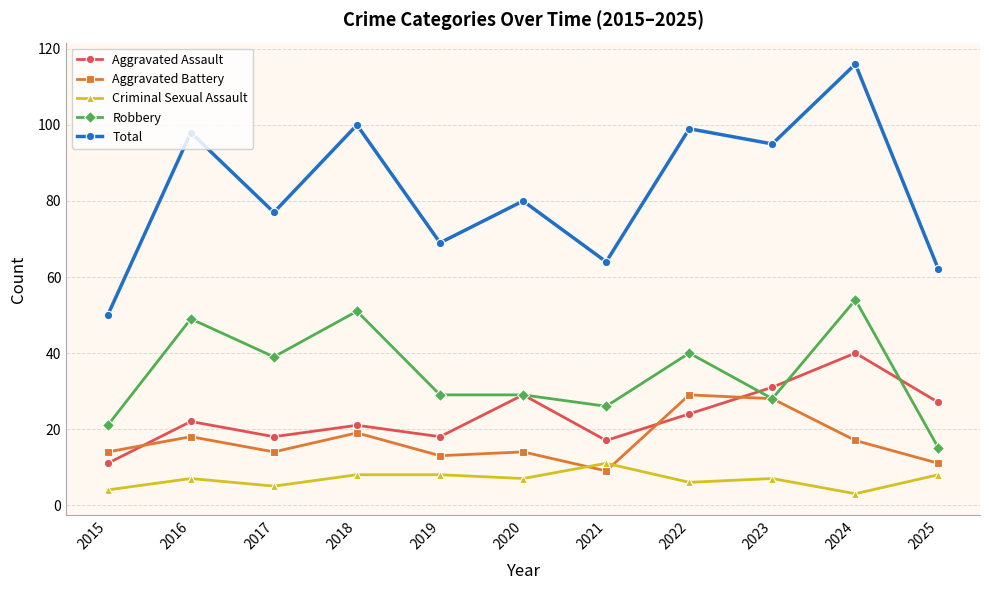

Does the chart have visible grid lines?

Yes